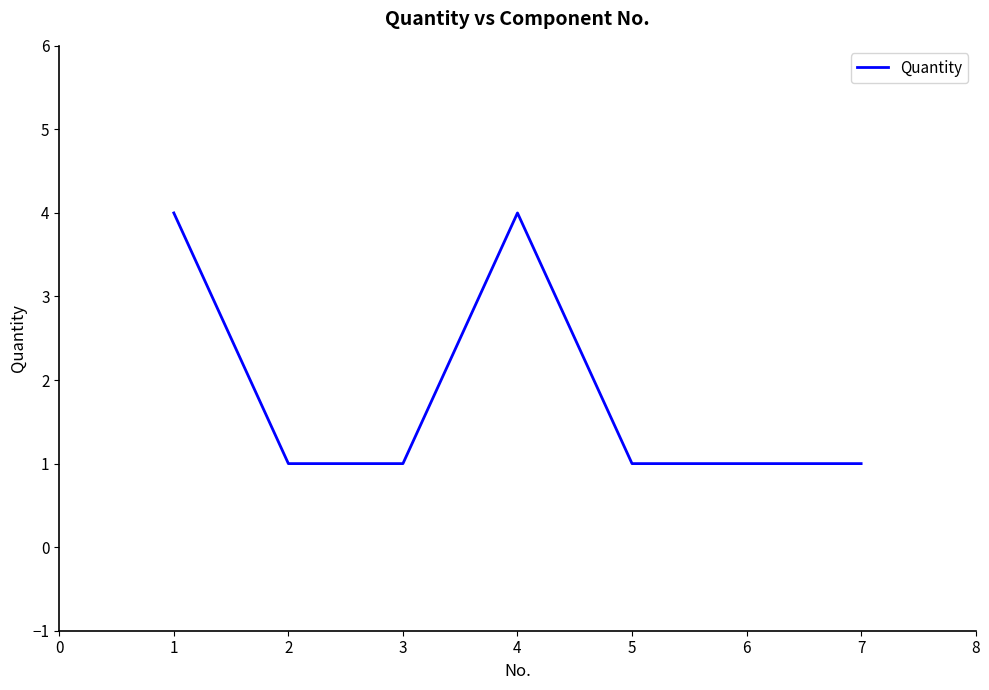

Which has a higher value, 5 or 1?

1